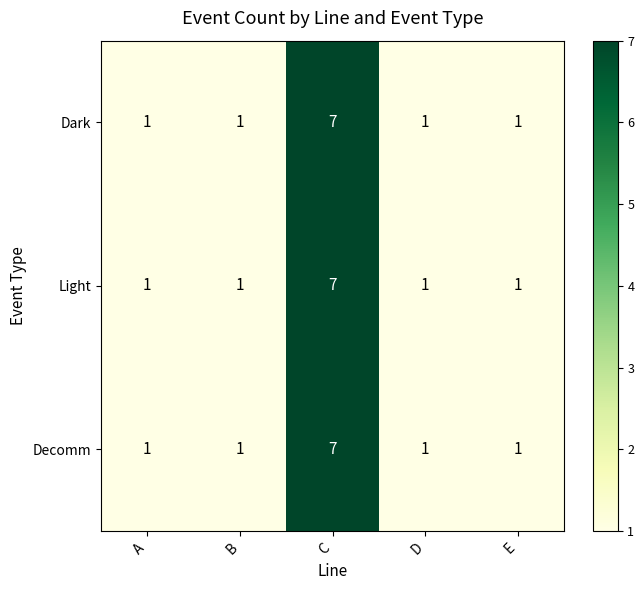

Count the number of data series in this chart.

3